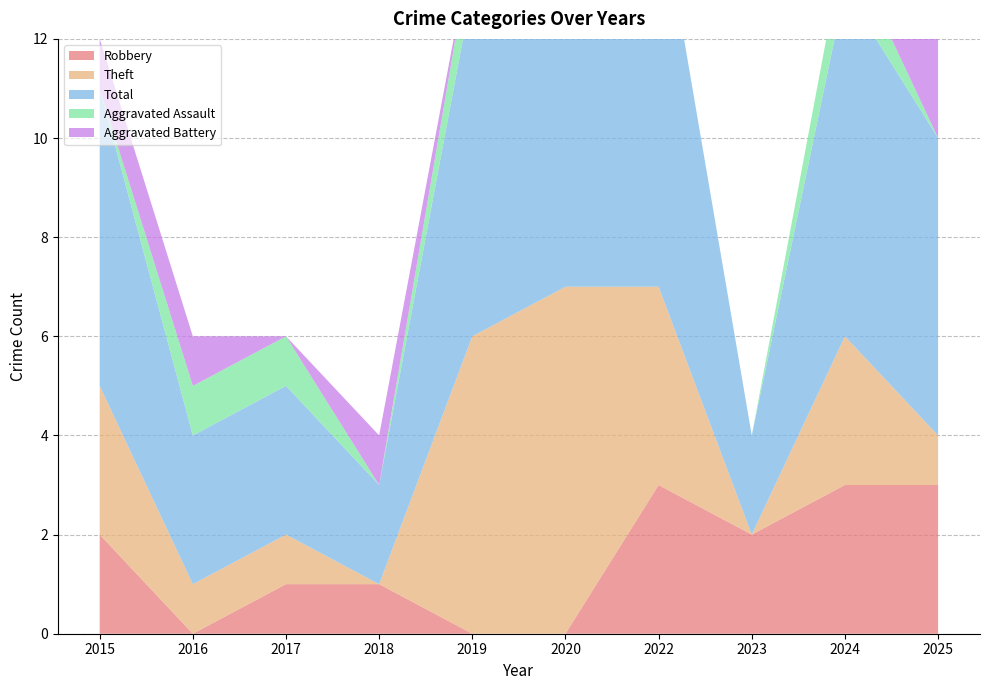

Reading left to right, list all the values displayed in this chart.

Robbery: 2	0	1	1	0	0	3	2	3	3
Theft: 3	1	1	0	6	7	4	0	3	1
Total: 6	3	3	2	7	7	8	2	7	6
Aggravated Assault: 0	1	1	0	1	0	0	0	1	0
Aggravated Battery: 1	1	0	1	0	0	0	0	0	2